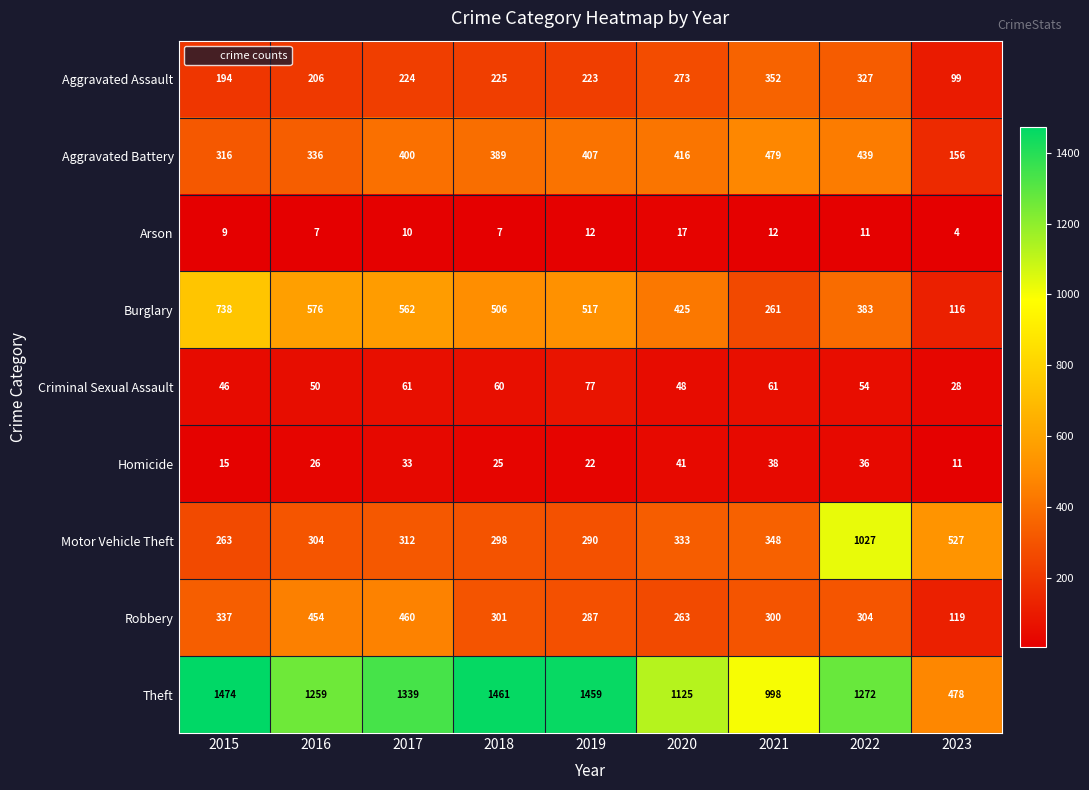

The value of Criminal Sexual Assault at 2023 is 45. True or false?

False